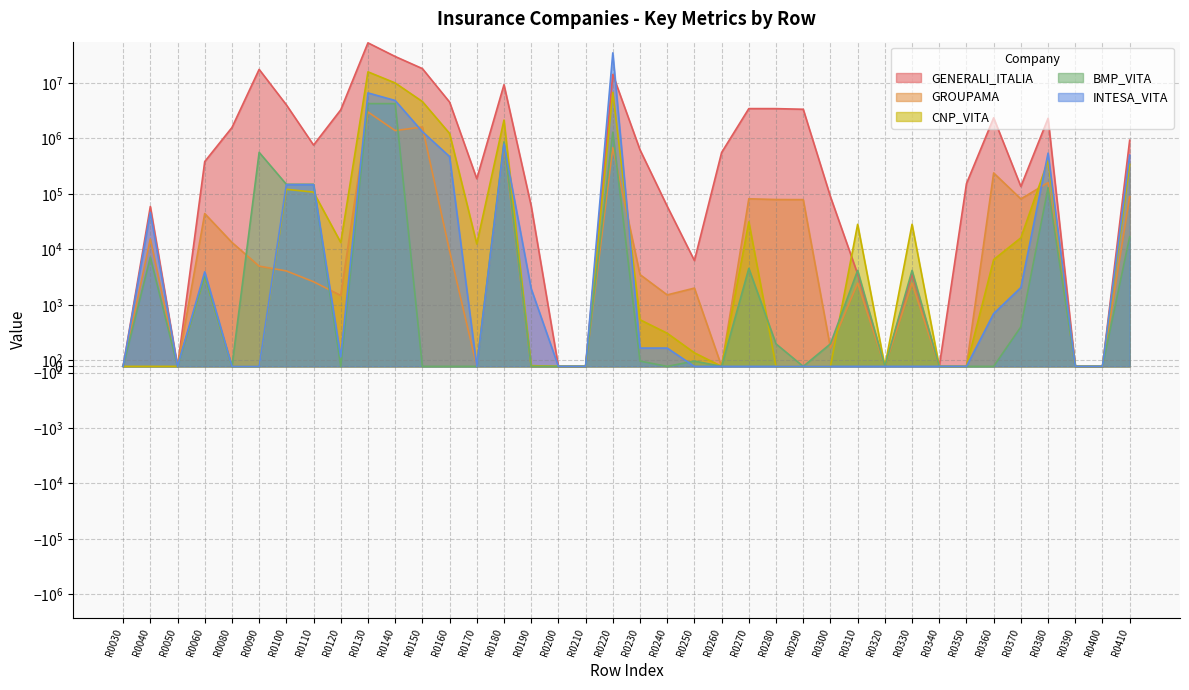

Which label corresponds to the smallest value in the chart?

R0030